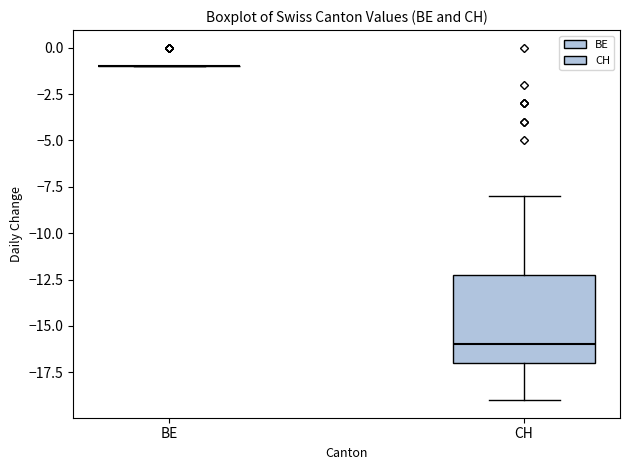

Where is the lower edge of the box for CH on the y-axis? The values are not printed on the chart, so give them approximately, as read against the axis.

-17